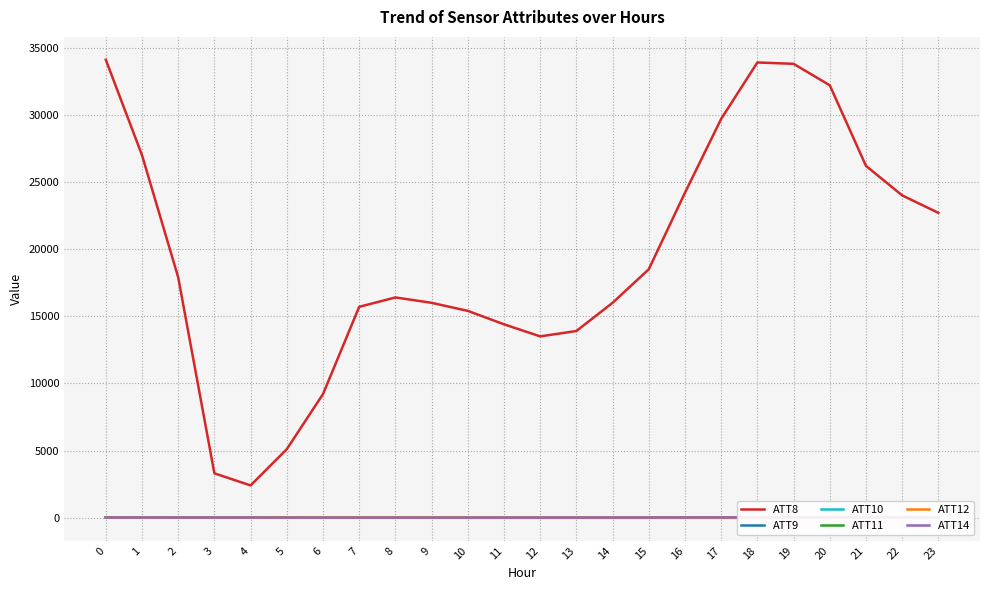

What is the difference between the second highest and second lowest values in the ATT12 series?

4.1